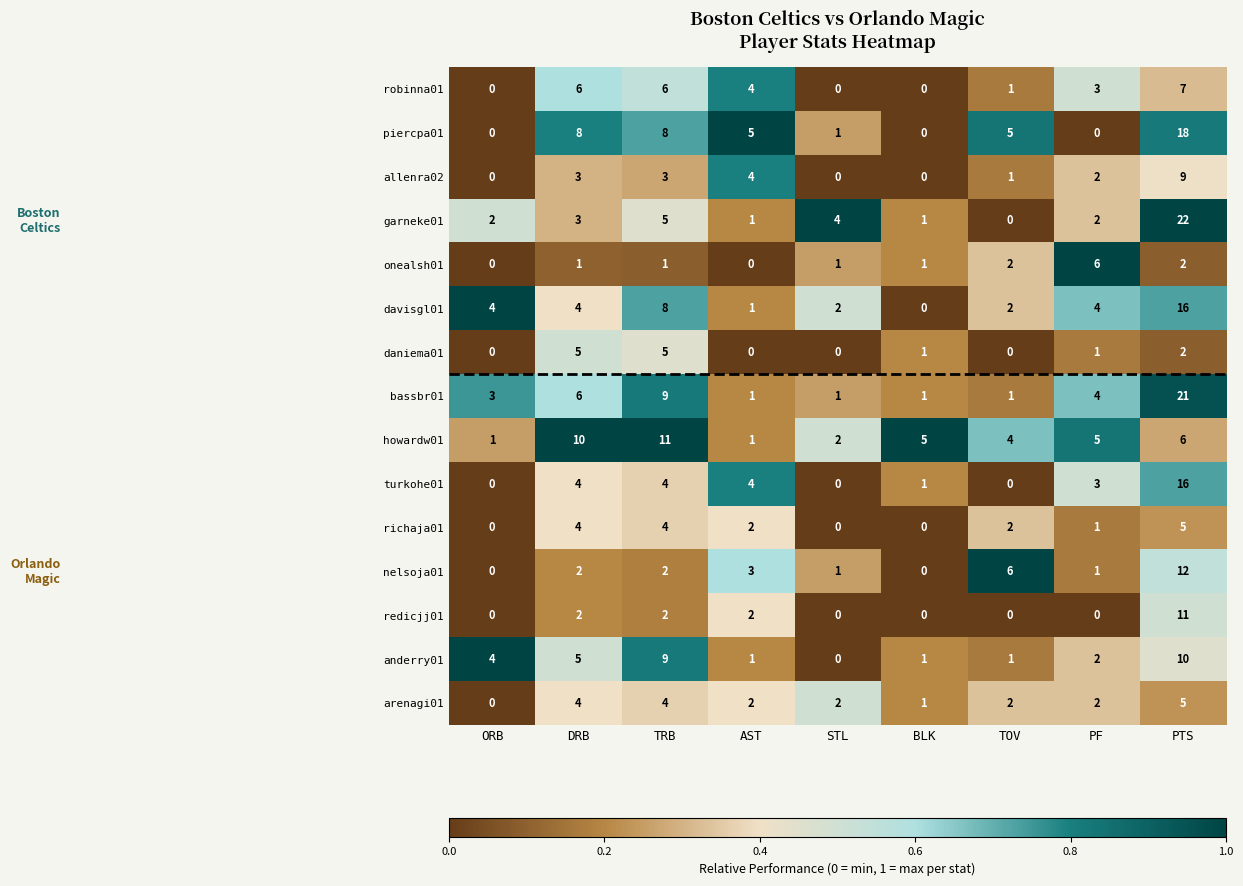

Is it true that robinna01 equals 0 at ORB?

True